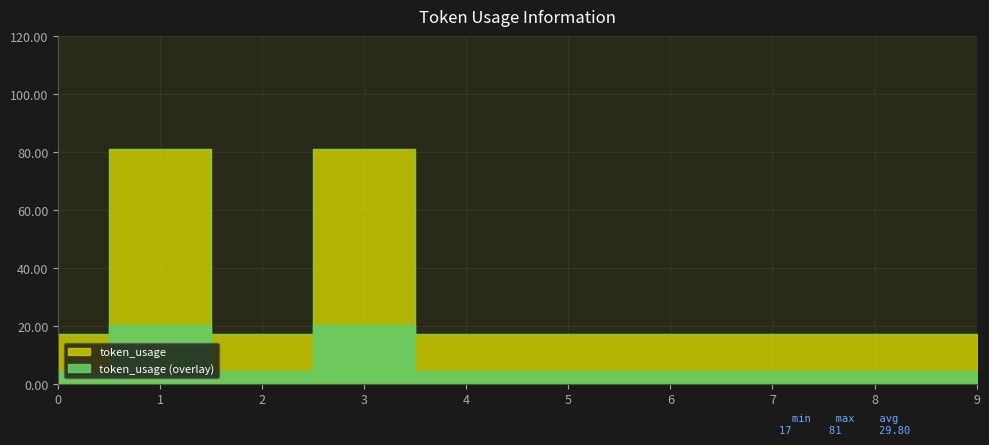

The value at 5 is 28. True or false?

False